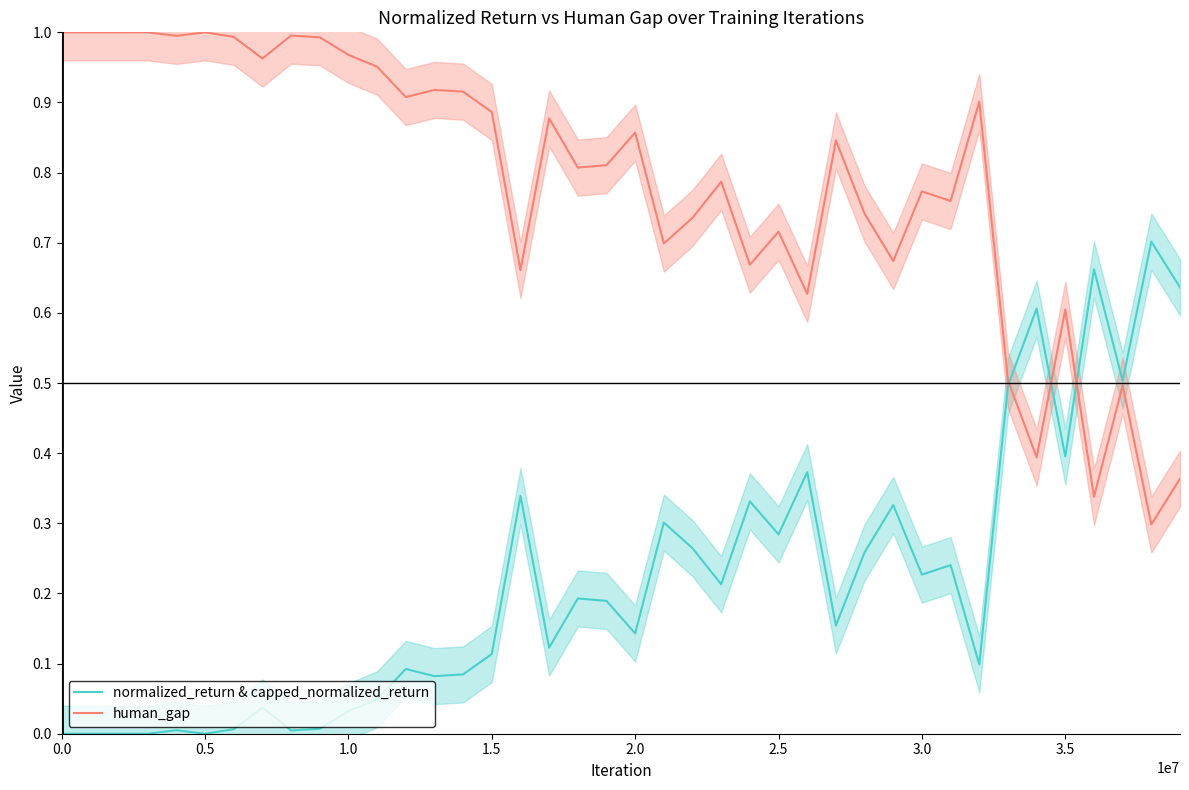

What is the value of the human_gap point at the 36th from the left?

0.6